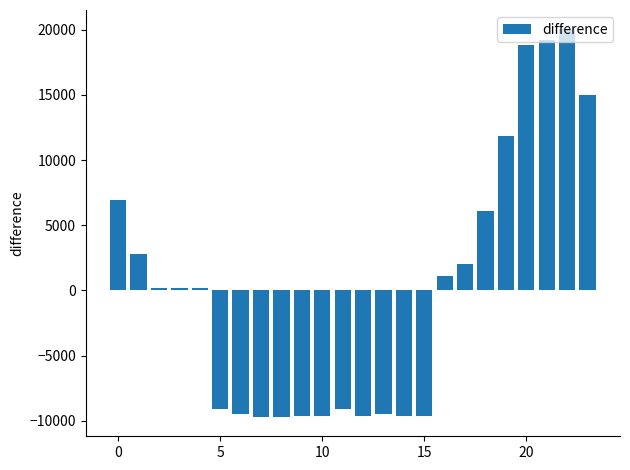

How many values are below 212?

11